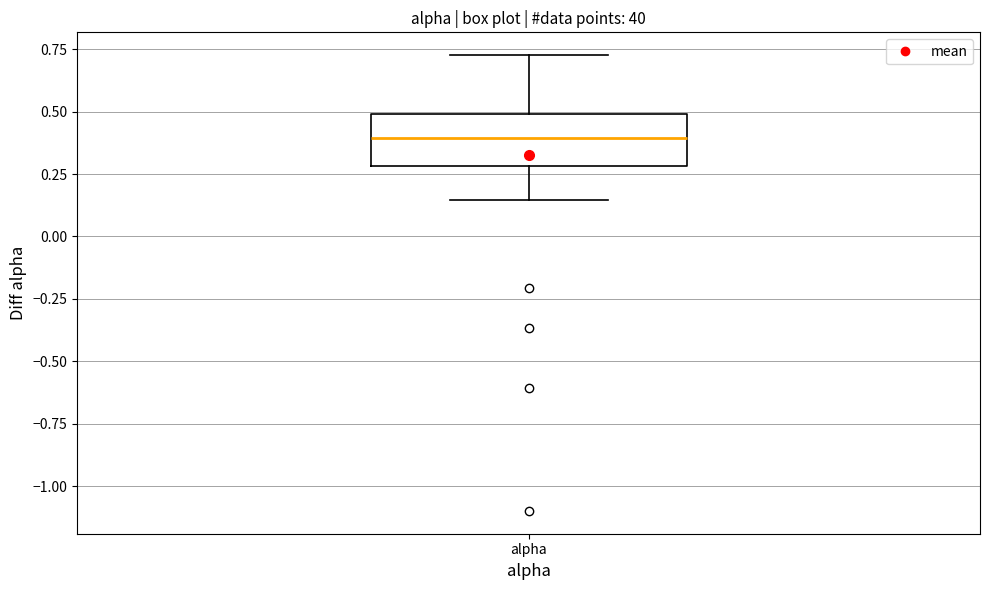

Where is the lower edge of the box for alpha on the y-axis? The values are not printed on the chart, so give them approximately, as read against the axis.

0.30